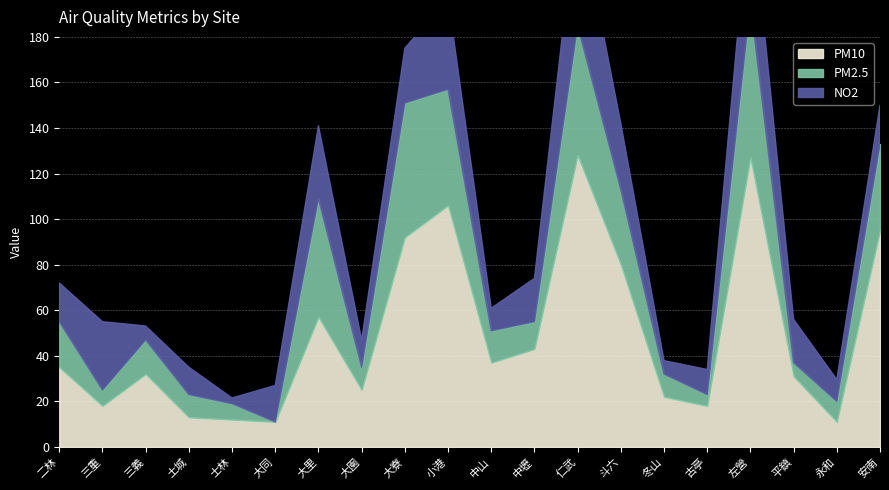

True or false: NO2 has more than 0 points higher than both neighbors.

True